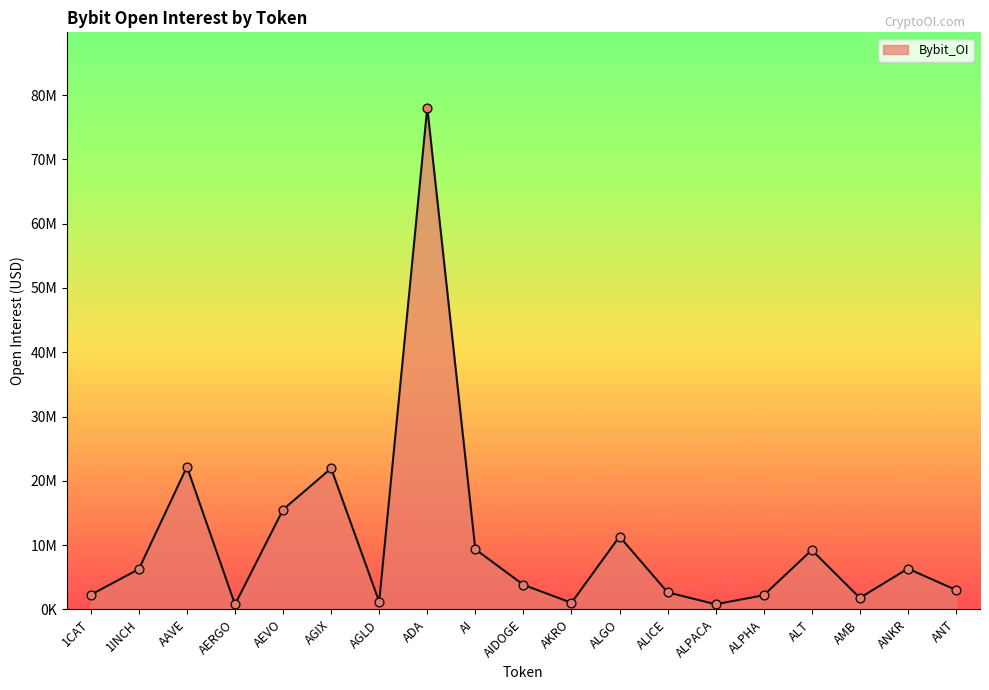

What is the ratio of the value at AGLD to the value at ANT?

0.4